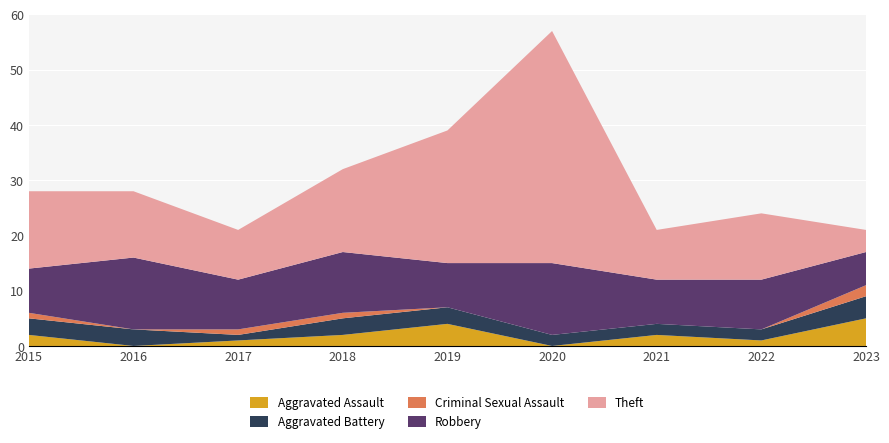

Reading left to right, transcribe all the data shown in this chart.

Aggravated Assault: 2	0	1	2	4	0	2	1	5
Aggravated Battery: 3	3	1	3	3	2	2	2	4
Criminal Sexual Assault: 1	0	1	1	0	0	0	0	2
Robbery: 8	13	9	11	8	13	8	9	6
Theft: 14	12	9	15	24	42	9	12	4